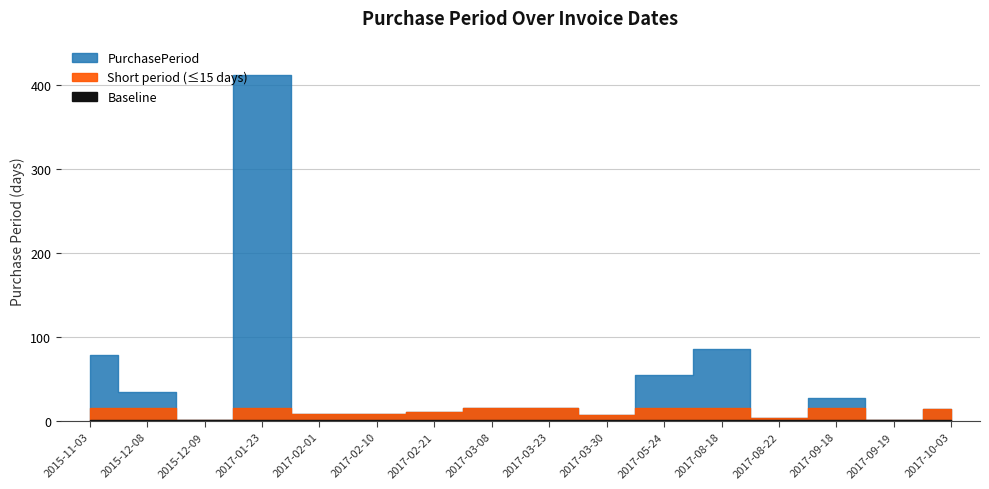

Does the chart display data point markers on the line(s)?

No